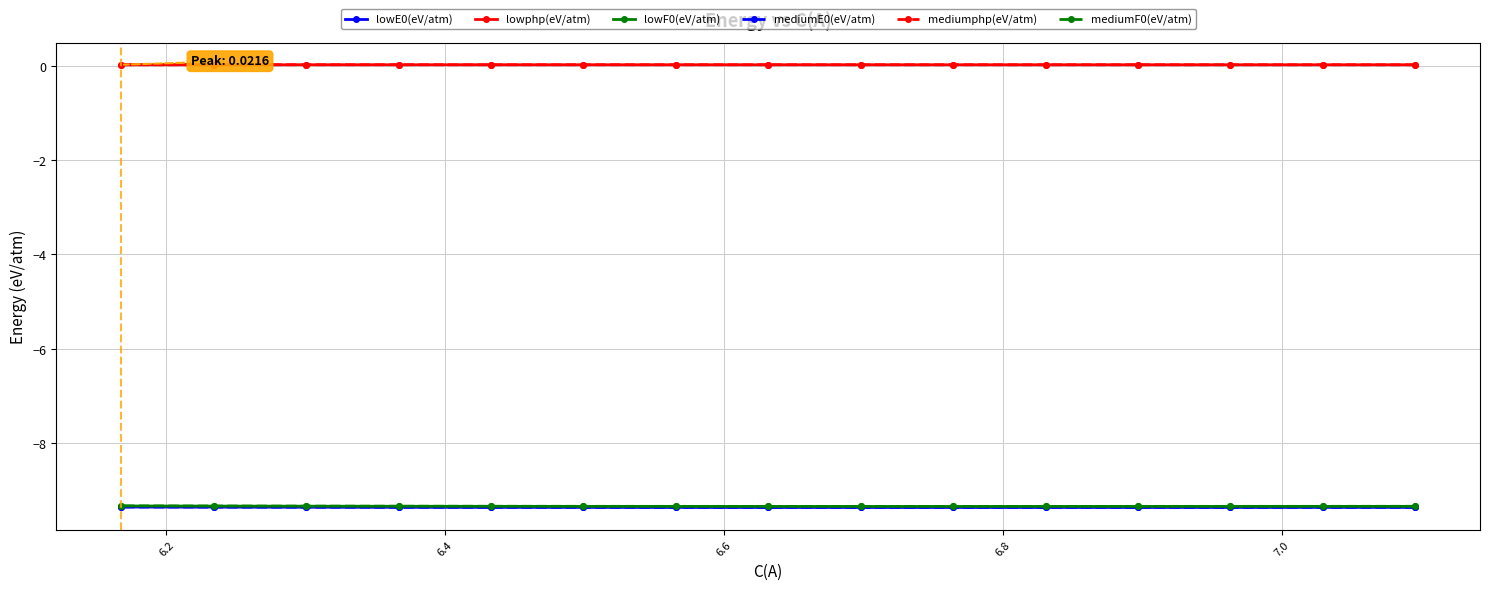

What is the value of the lowF0(eV/atm) point at the 1st from the left?

-9.3